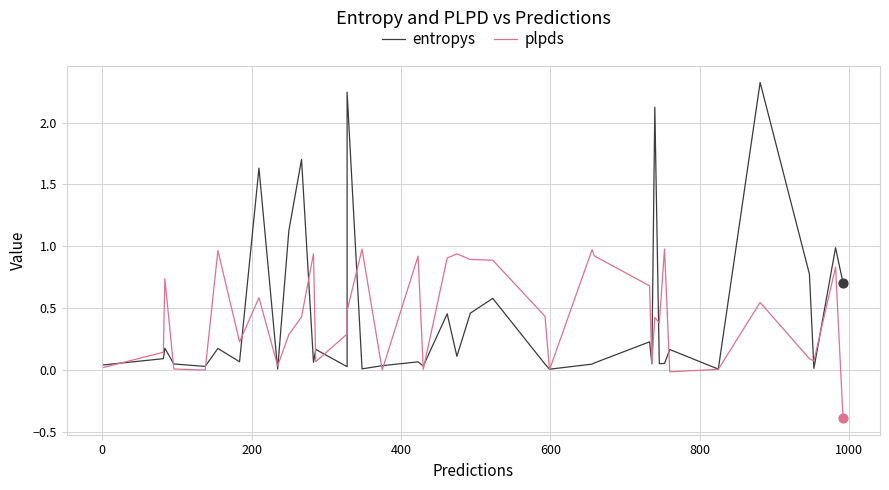

At how many categories does at least one series exceed 0?

40